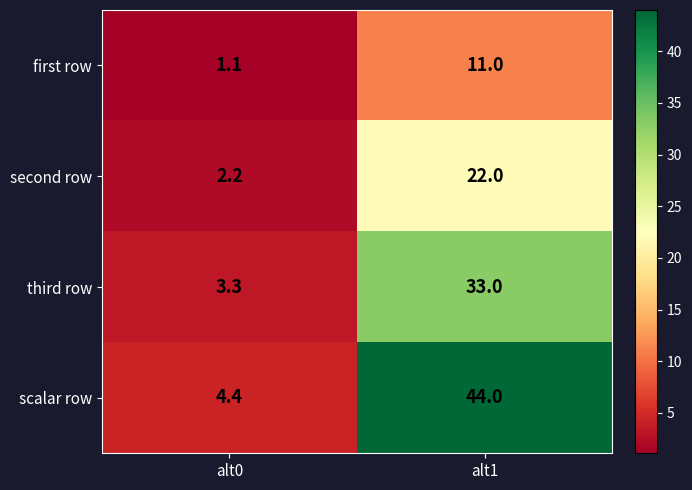

Reading left to right, transcribe all the data shown in this chart.

first row: 1.1	11.0
second row: 2.2	22.0
third row: 3.3	33.0
scalar row: 4.4	44.0